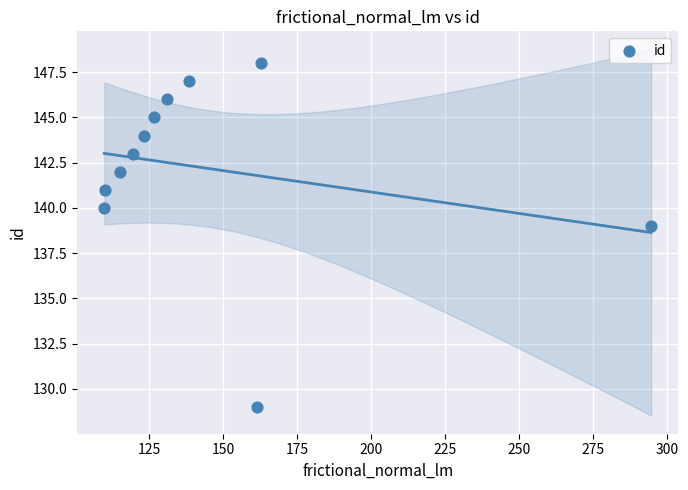

What Y value in the scatter plot is closest to 138?

139